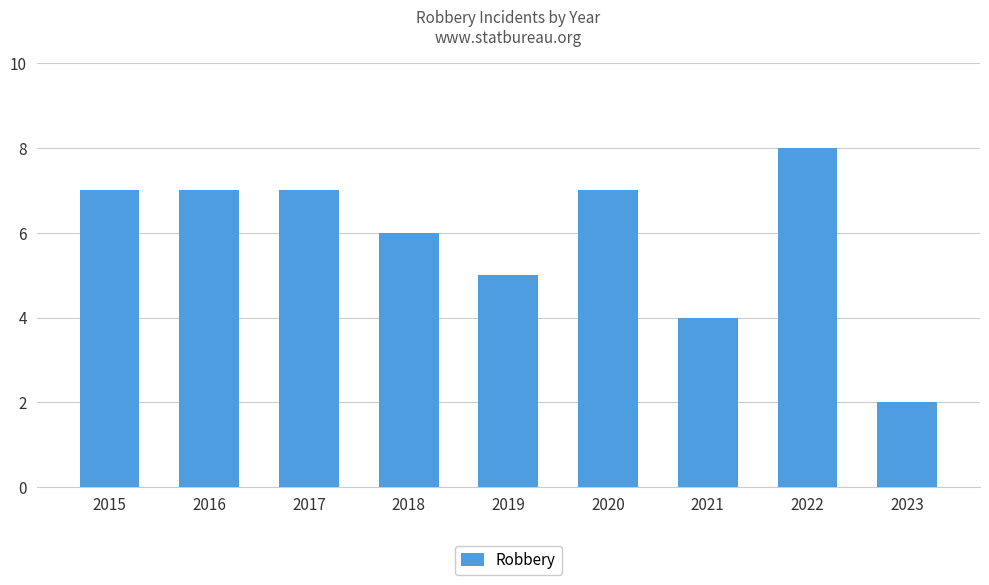

What is the value of the 6th bar from the left?

7